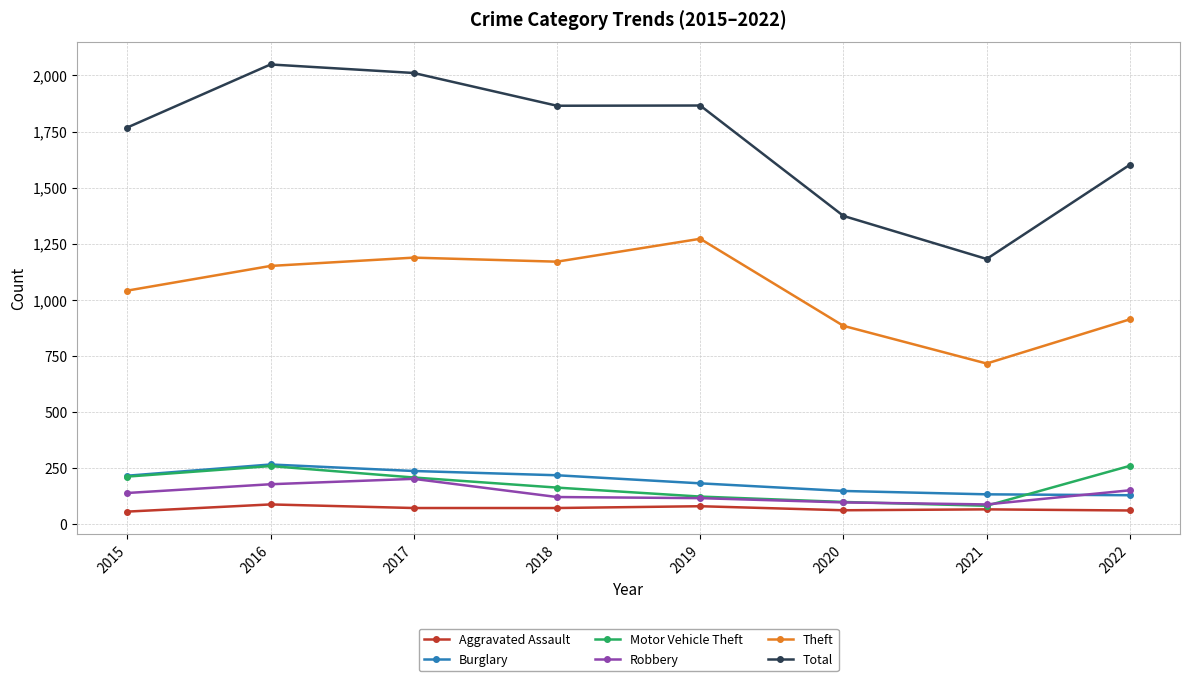

True or false: Aggravated Assault and Theft cross at least once.

False